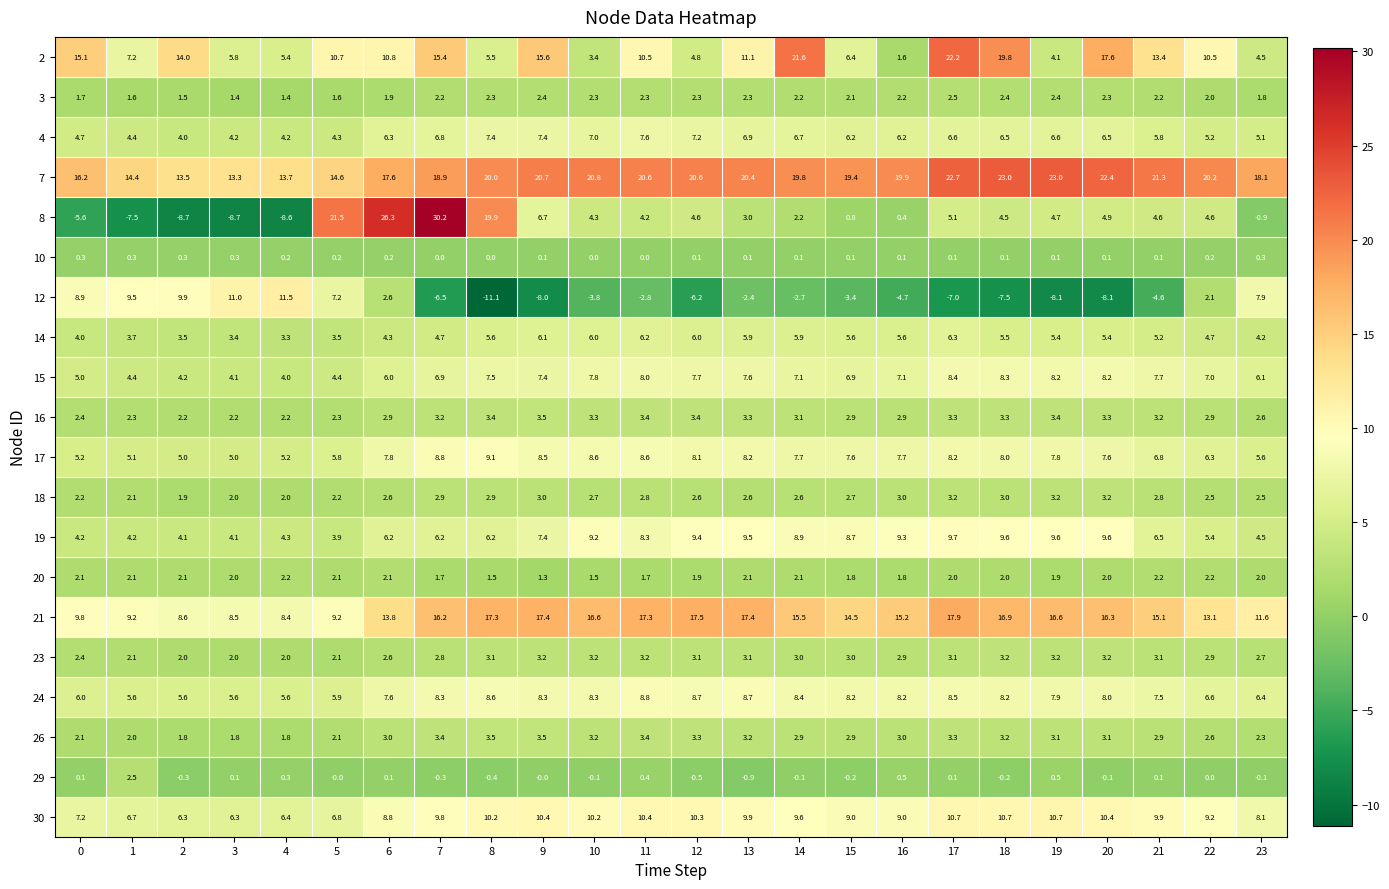

What is the highest value of the 24 series?

8.8